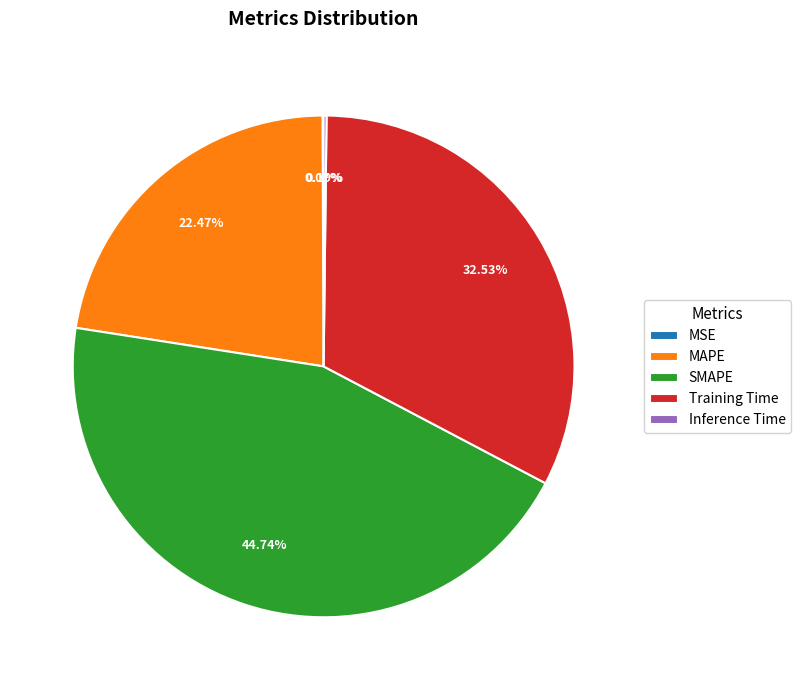

Which category has the biggest portion of the pie?

SMAPE